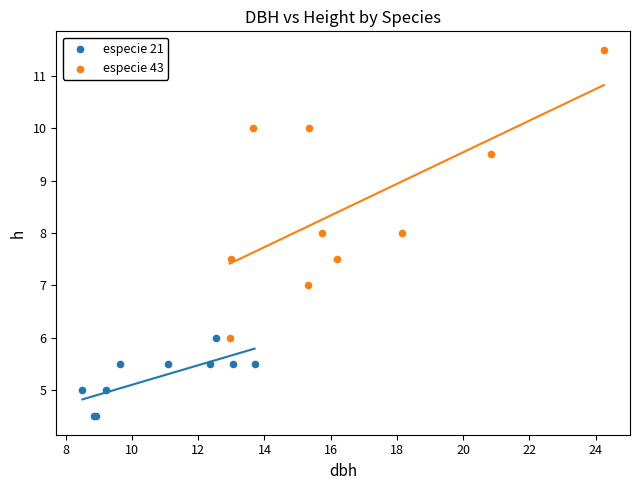

Which series contains the lowest Y value?

especie 21